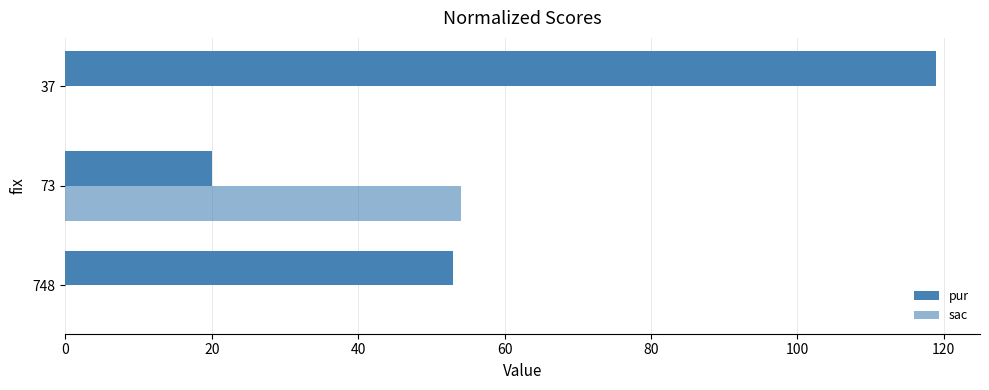

Reading right to left, what are all the values shown in this chart?

pur: 119	20	53
sac: 0	54	0